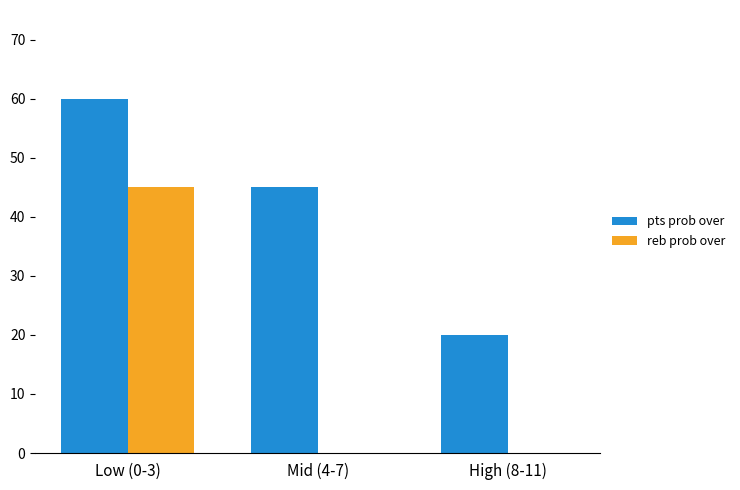

What are all the series names shown in the legend?

pts prob over, reb prob over